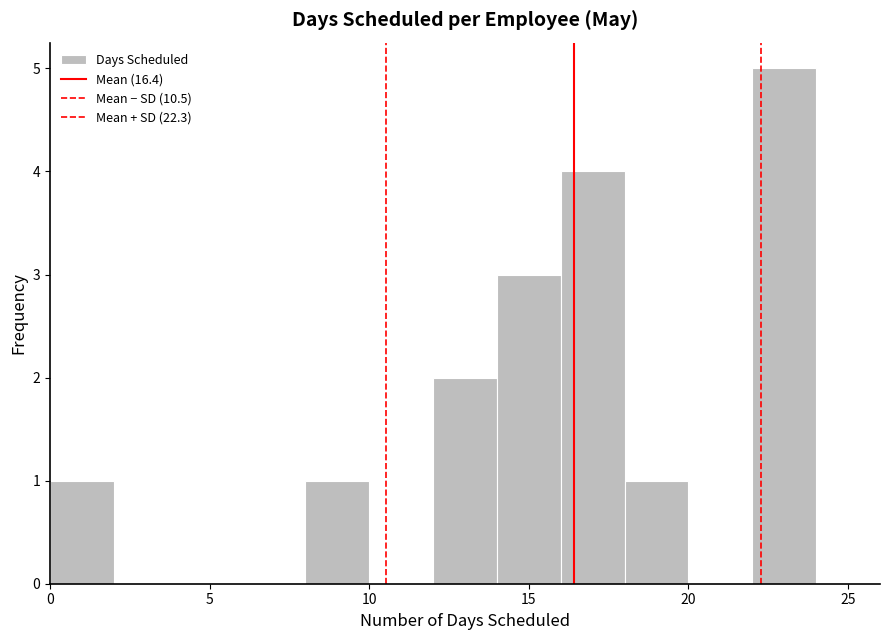

Reading left to right, transcribe this chart: for each bar, give the range it covers on the x-axis and its height. The values are not printed on the chart, so give them approximately, as read against the axis.

0 to 2: 1
2 to 4: 0
4 to 6: 0
6 to 8: 0
8 to 10: 1
10 to 12: 0
12 to 14: 2
14 to 16: 3
16 to 18: 4
18 to 20: 1
20 to 22: 0
22 to 24: 5